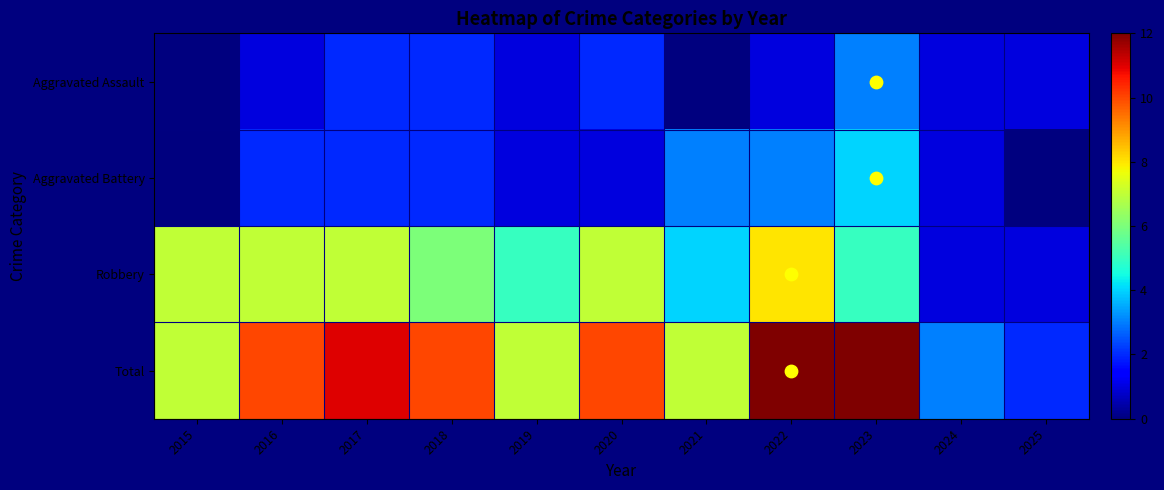

What is the difference between the highest and lowest values at 2017?

9